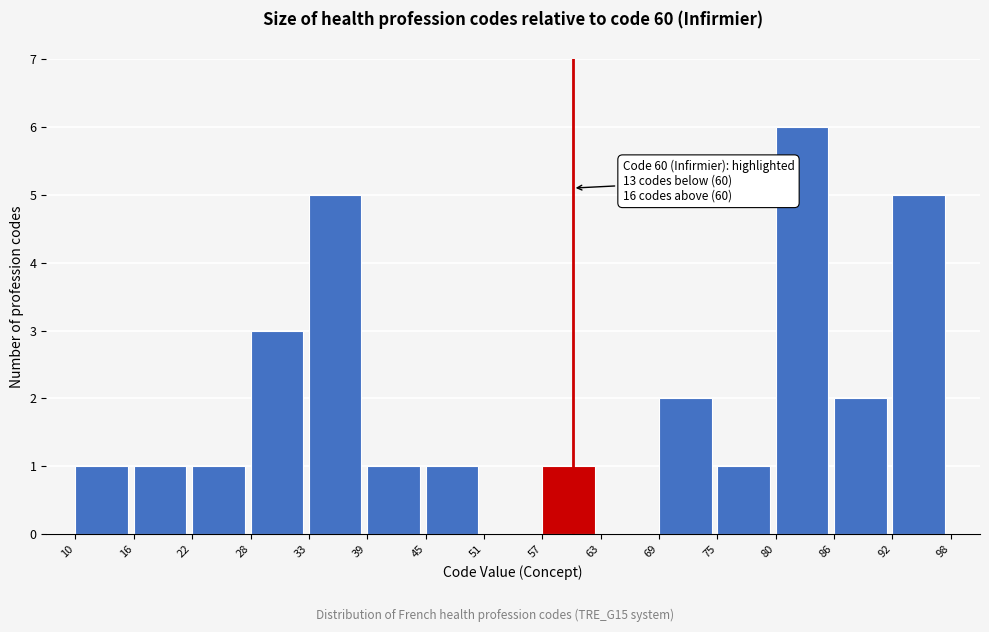

Which range on the x-axis has the tallest bar?

80 to 86